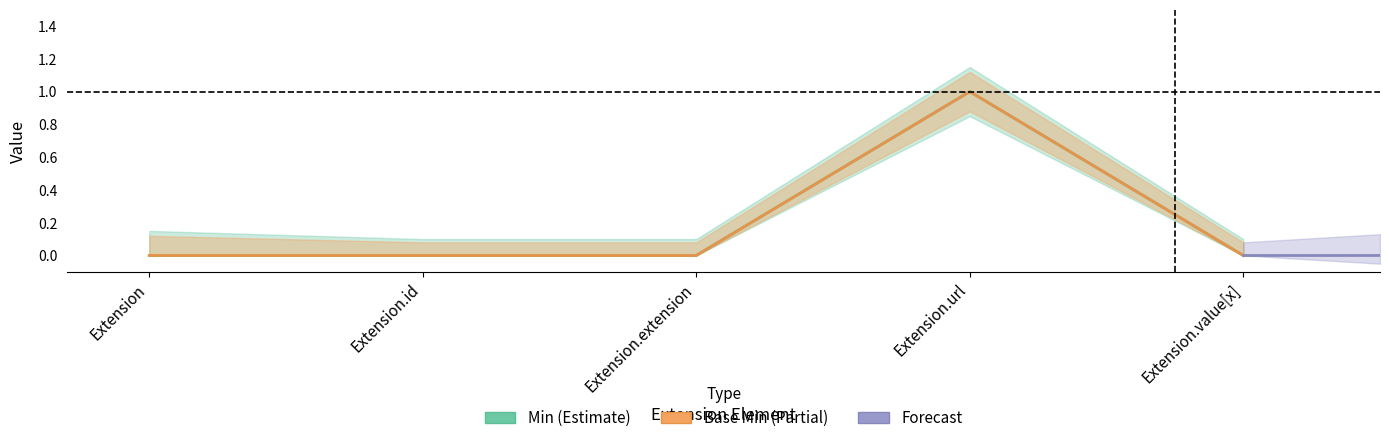

What position from the right is Extension.extension?

3